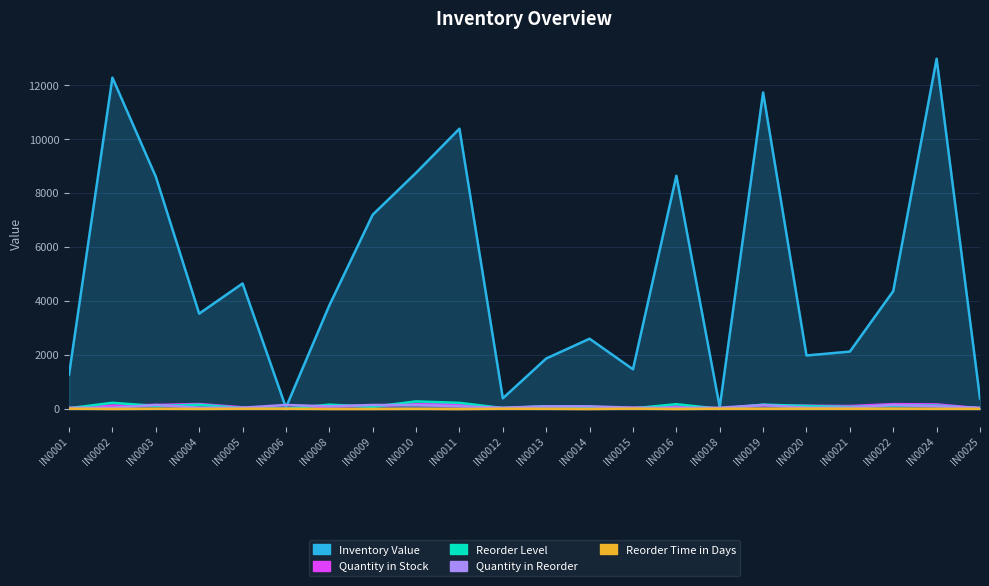

What is the value of the Reorder Time in Days point at the 1st from the left?

13